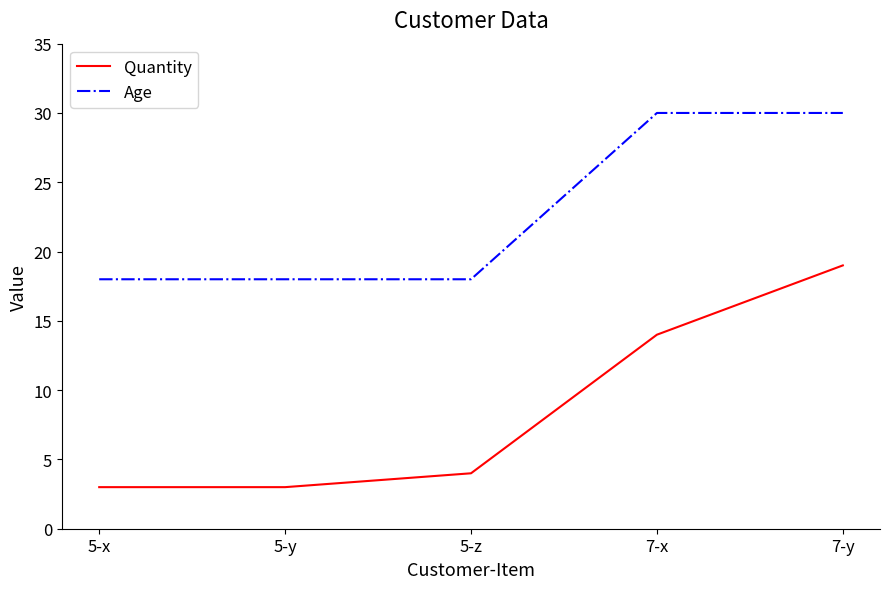

What is the difference between the highest and lowest values at 7-x?

16